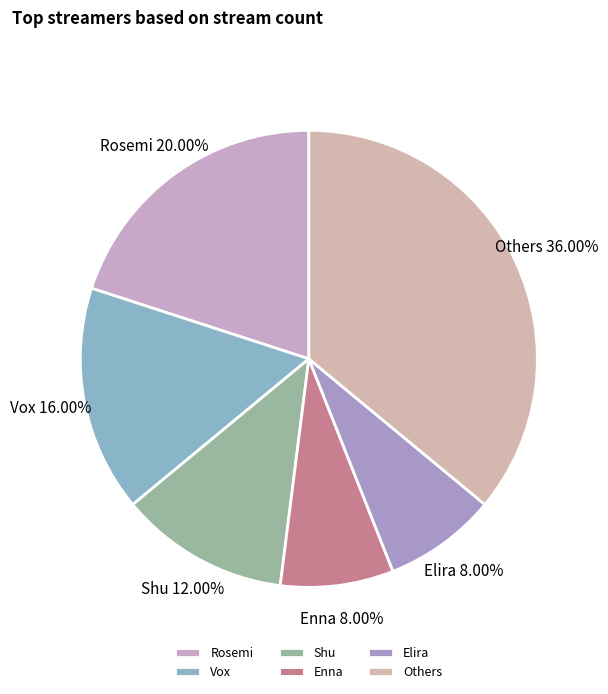

To the nearest percent, what is the average slice percentage?

17%